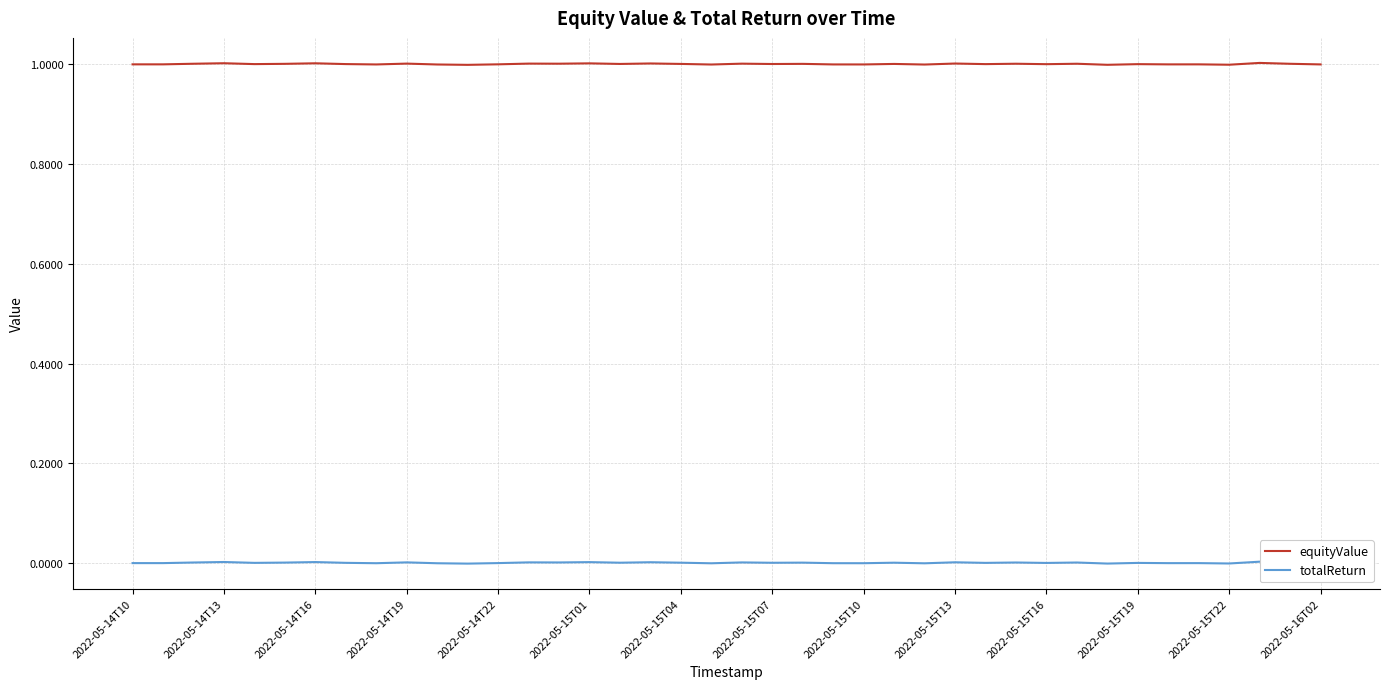

What is the highest value of the equityValue series?

1.0